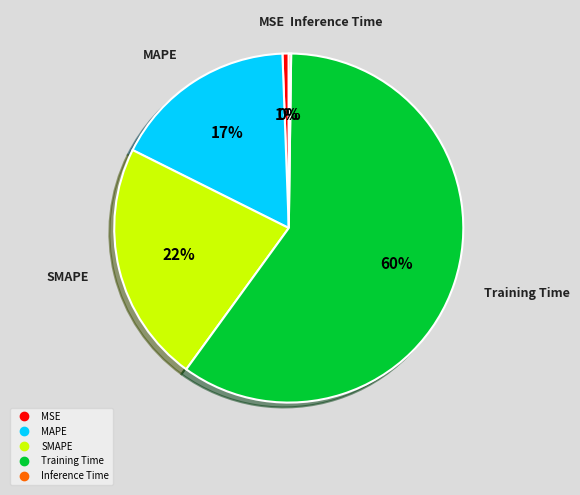

Is the sum of SMAPE and Training Time greater than half?

Yes